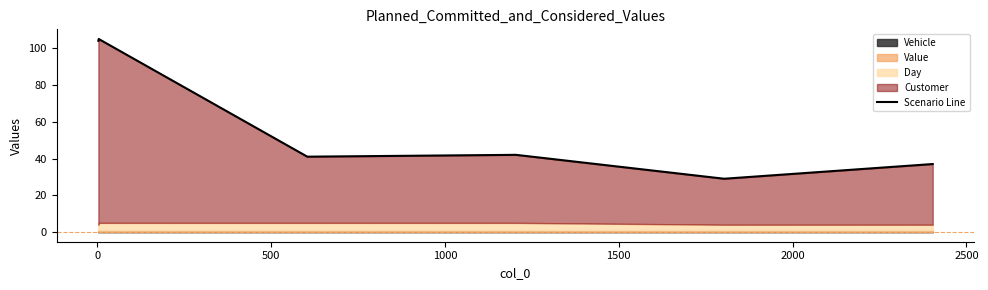

Does the chart display data point markers on the line(s)?

No